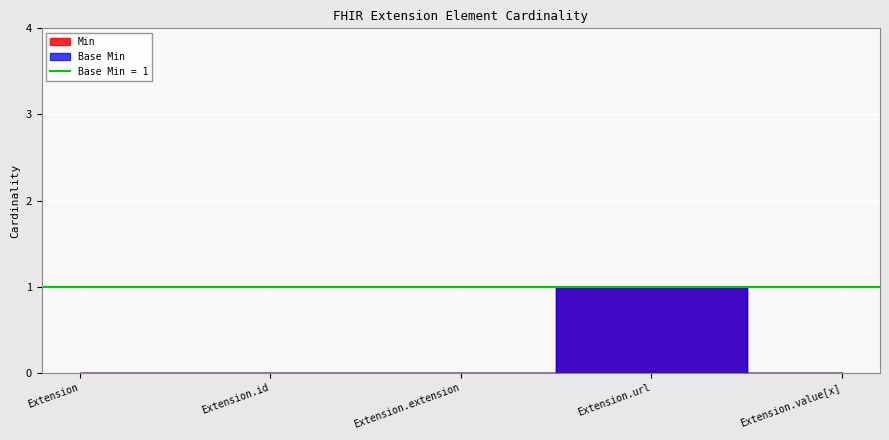

Reading left to right, extract all data points from this chart.

Min: 0	0	0	1	0
Base Min: 0	0	0	1	0